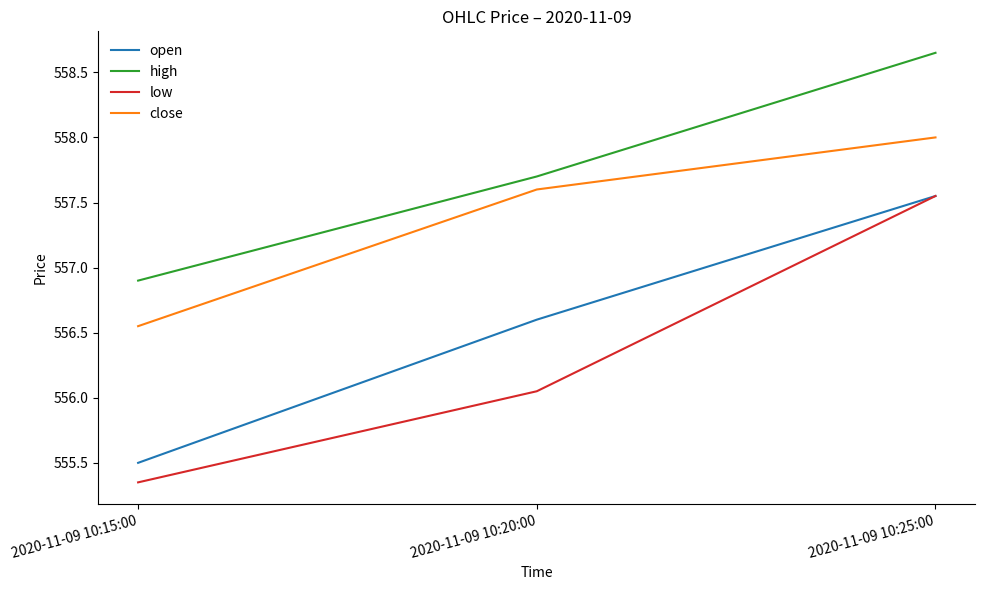

Rank the categories by high value from highest to lowest.

2020-11-09 10:25:00, 2020-11-09 10:20:00, 2020-11-09 10:15:00